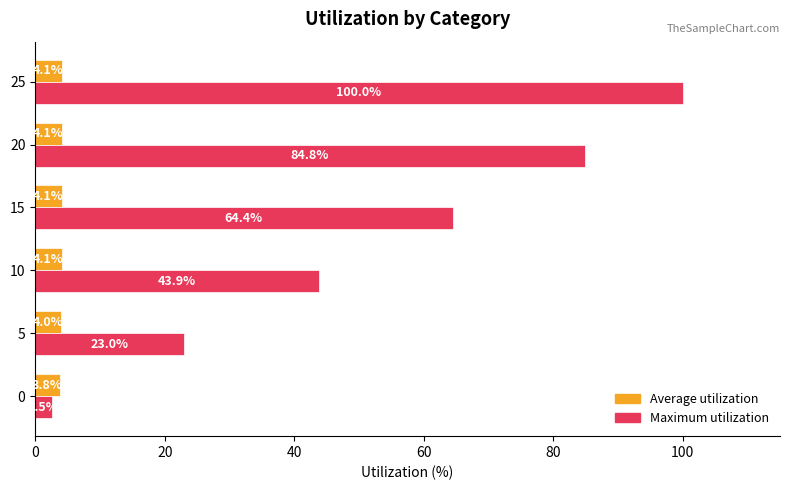

What is the sum of the Average utilization values at 10 and 25?

8.2